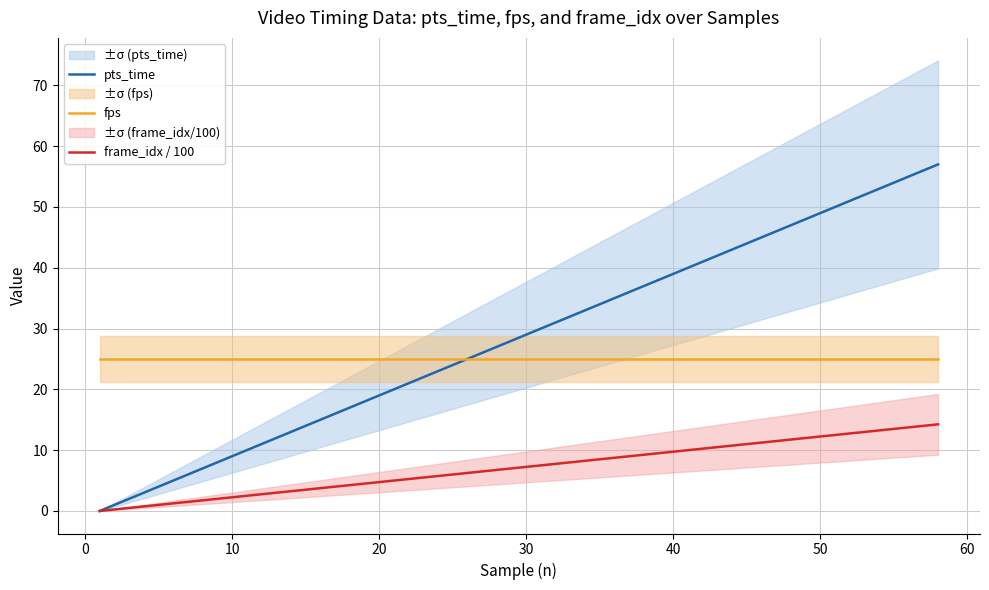

True or false: frame_idx / 100 and pts_time cross at least once.

False